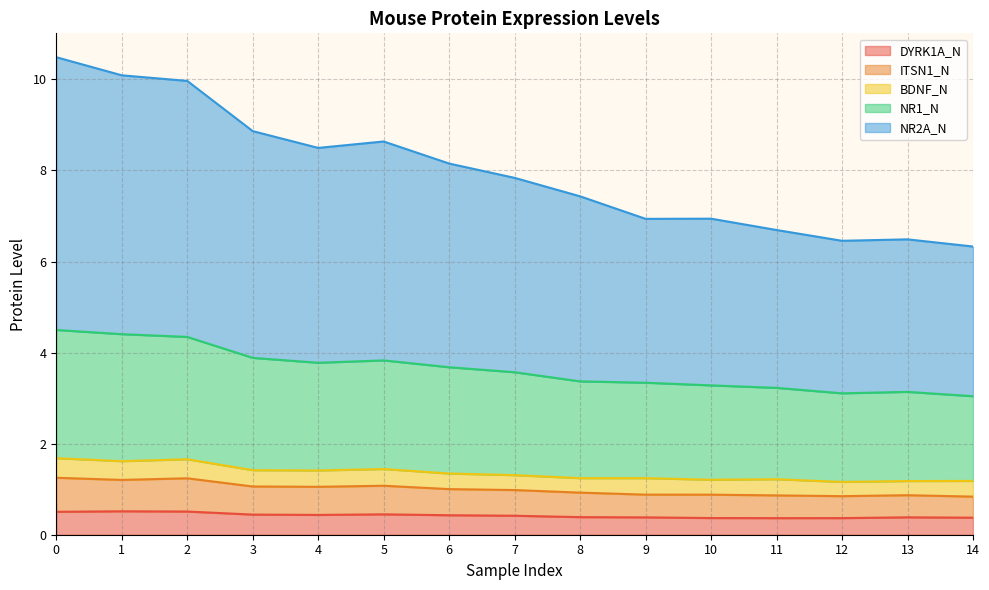

True or false: NR1_N has a value of 1.6 at 10.

False